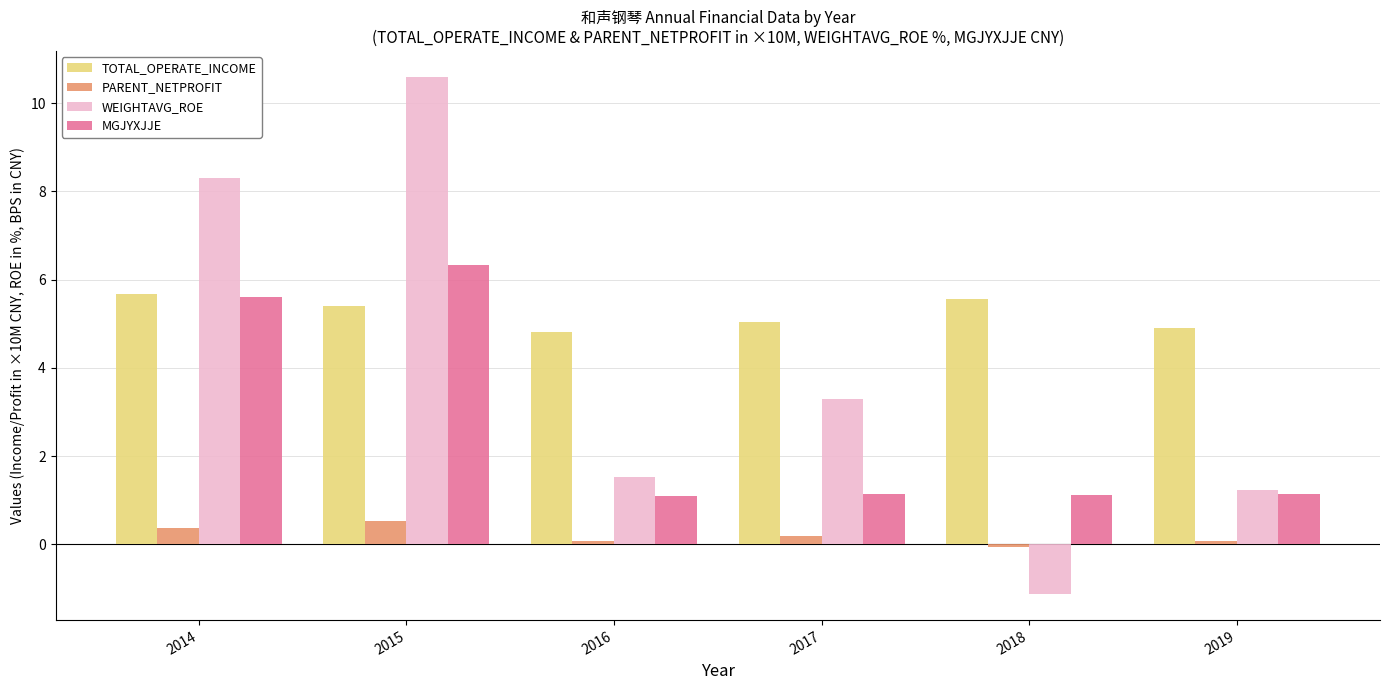

Count the number of data series in this chart.

4